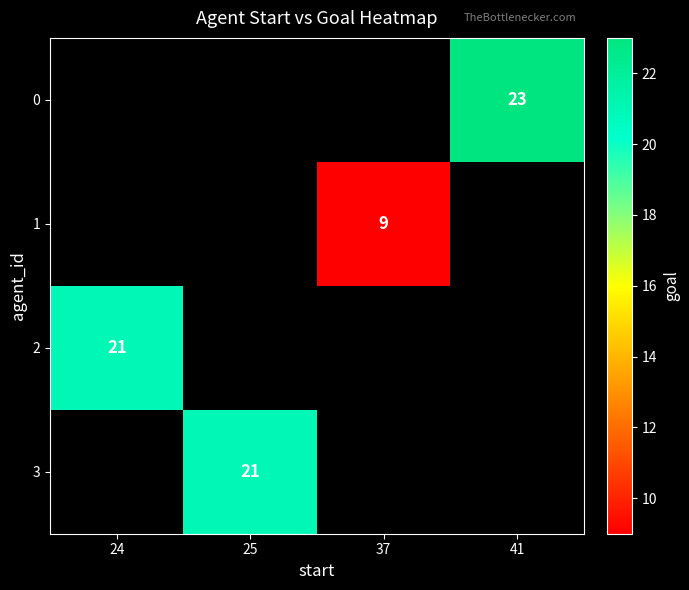

Count the number of data series in this chart.

4